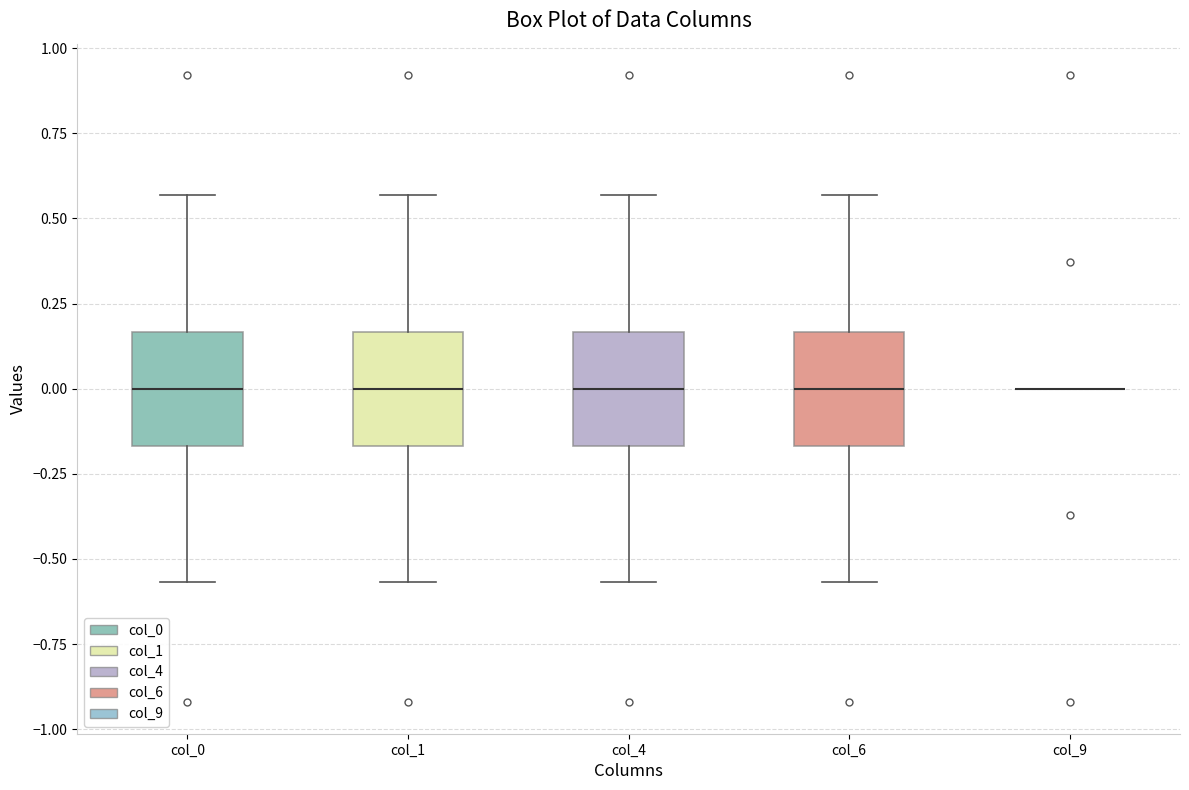

Reading left to right, transcribe this box plot: for each box, give where its median line is, the range the box spans, and where its two whiskers end, as read against the y-axis. The values are not printed on the chart, so give them approximately, as read against the axis.

col_0: median 0.00, box -0.15 to 0.15, whiskers -0.55 to 0.55
col_1: median 0.00, box -0.15 to 0.15, whiskers -0.55 to 0.55
col_4: median 0.00, box -0.15 to 0.15, whiskers -0.55 to 0.55
col_6: median 0.00, box -0.15 to 0.15, whiskers -0.55 to 0.55
col_9: box collapsed to a line at 0.00, whiskers 0.00 to 0.00